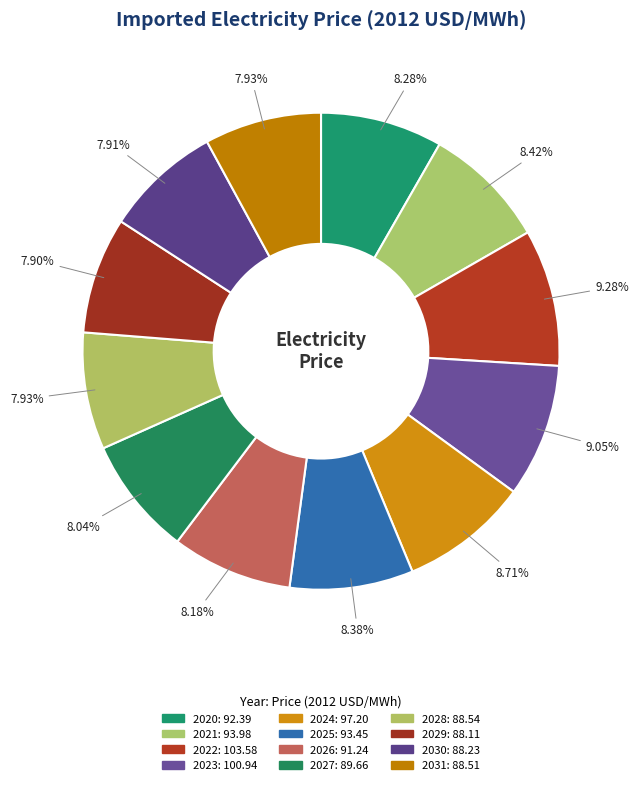

Is there any slice that represents more than half of the pie?

No